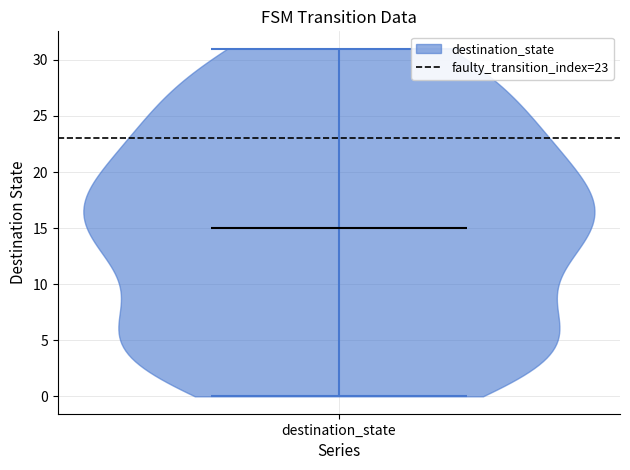

Read this violin plot against the y-axis: where its median line is, and the lowest and highest points the violin reaches. The values are not printed on the chart, so give them approximately, as read against the axis.

median line 15, lowest point 0, highest point 31